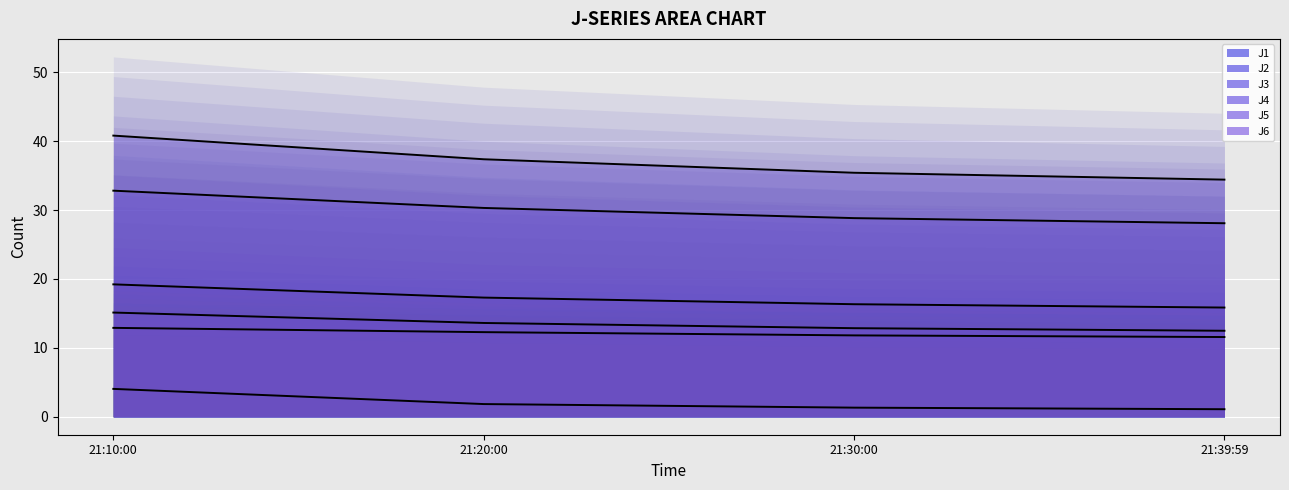

At which label does J2 line first exceed 12?

21:10:00